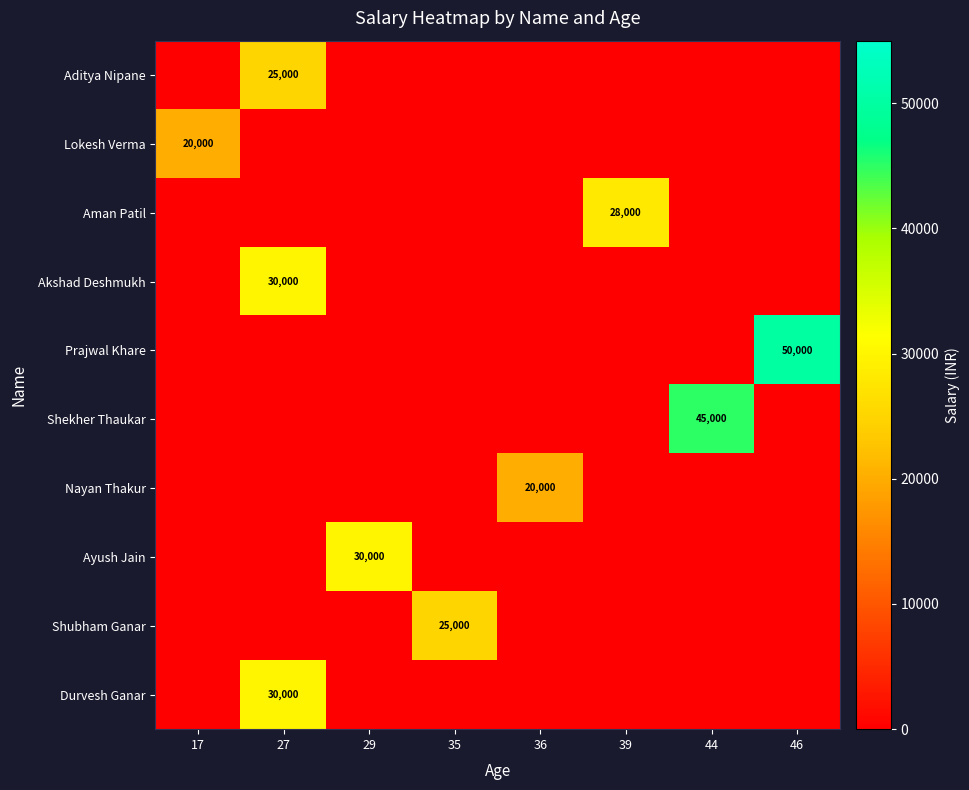

The row_0 series shows 13573 at 36. True or false?

False